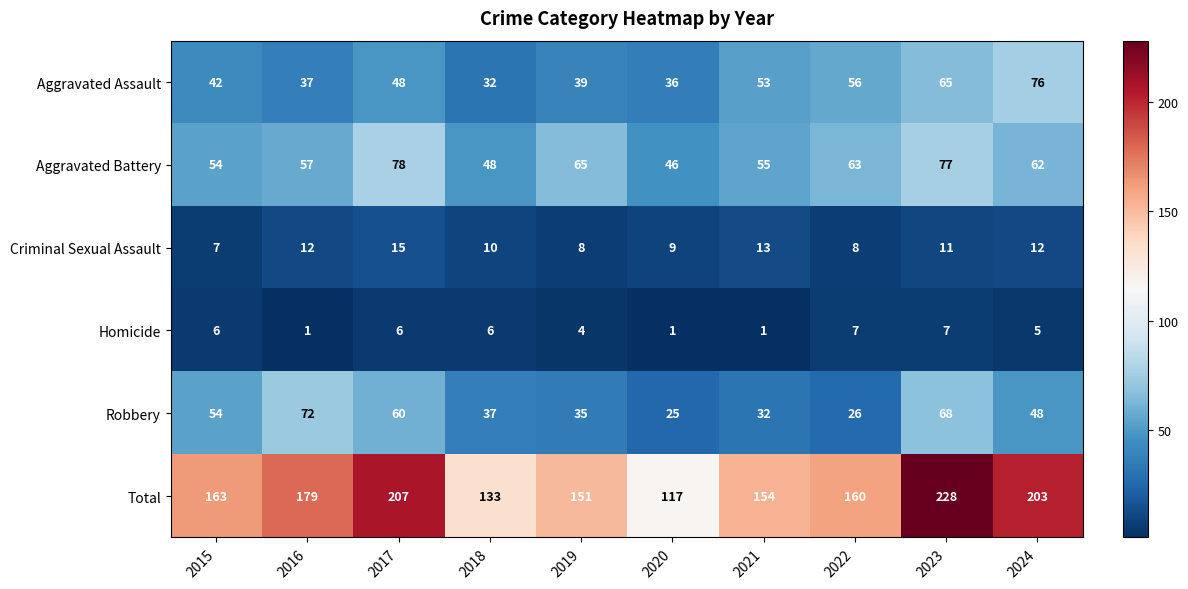

Which series changed the most between 2019 and 2023?

Total